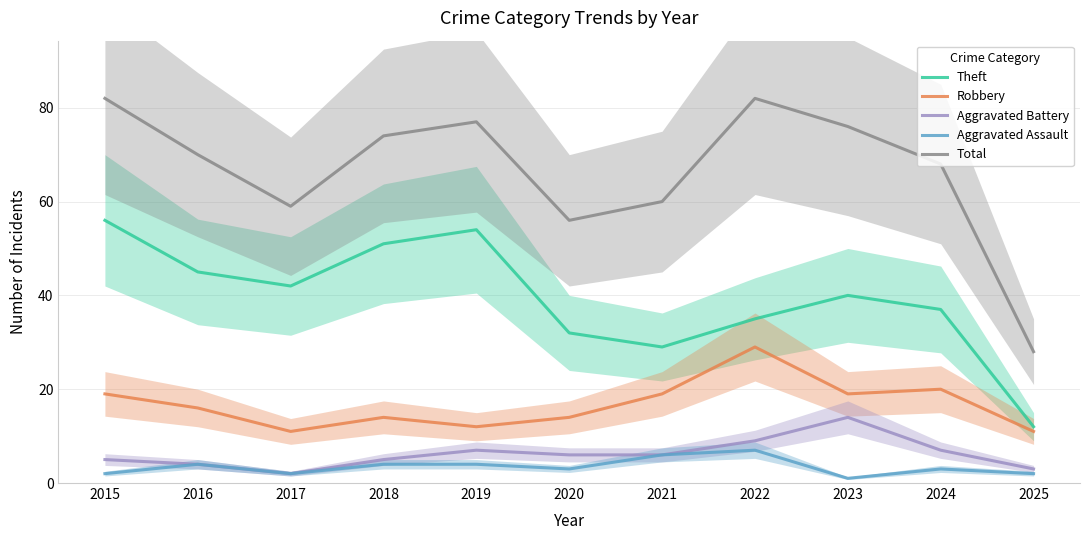

True or false: Aggravated Assault has a value of 5 at 2020.

False